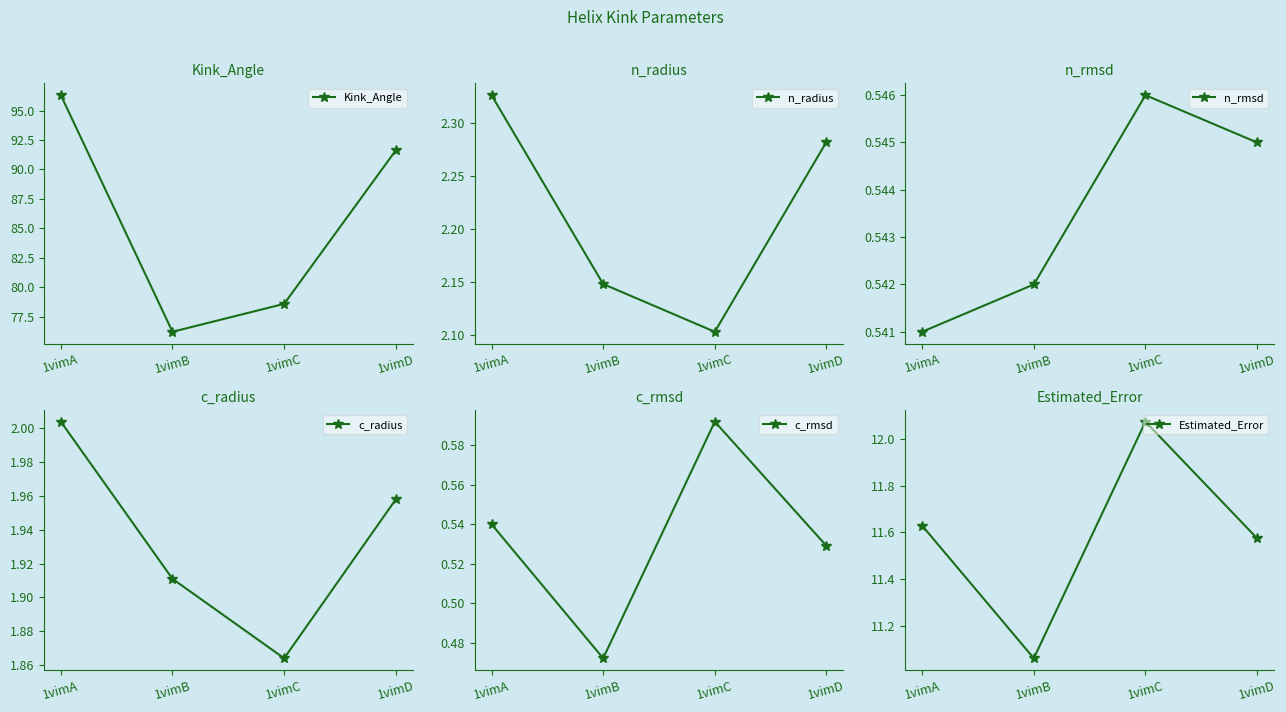

True or false: Estimated_Error and n_radius cross at least once.

False